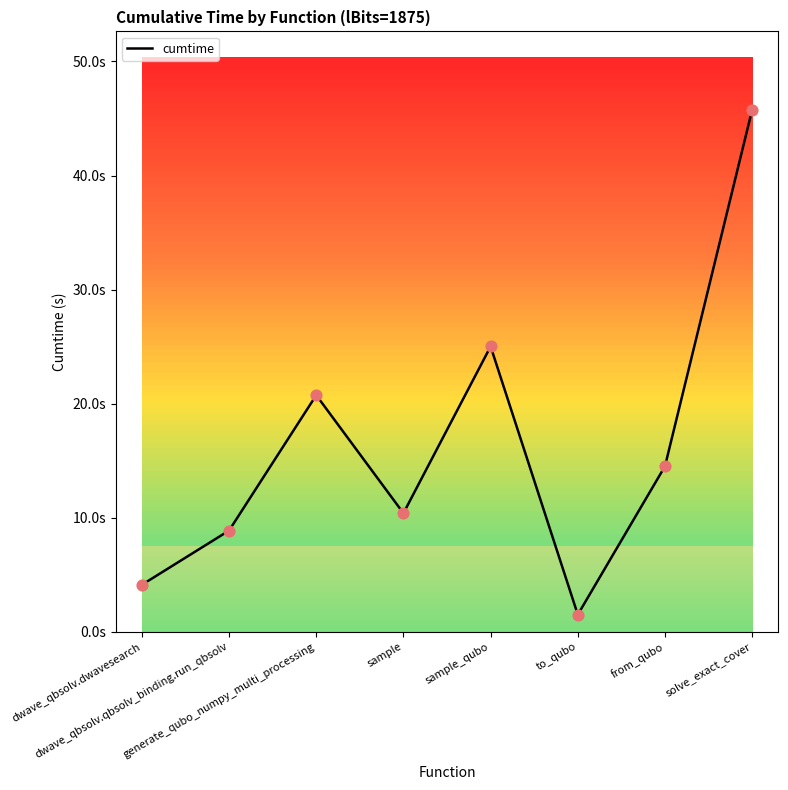

Which has a higher value, to_qubo or dwave_qbsolv.qbsolv_binding.run_qbsolv?

dwave_qbsolv.qbsolv_binding.run_qbsolv